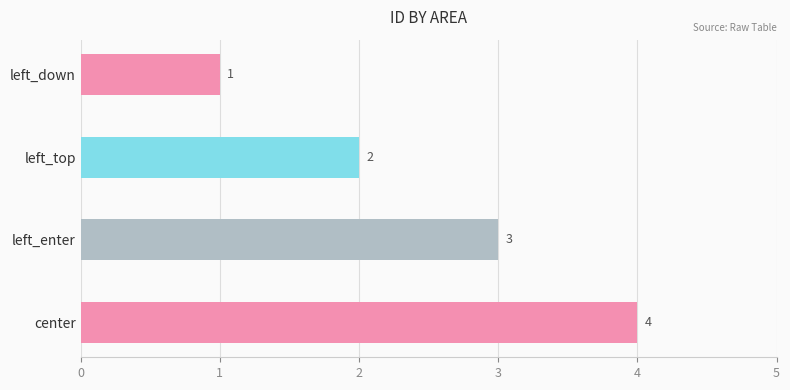

How many distinct data groups are displayed?

1